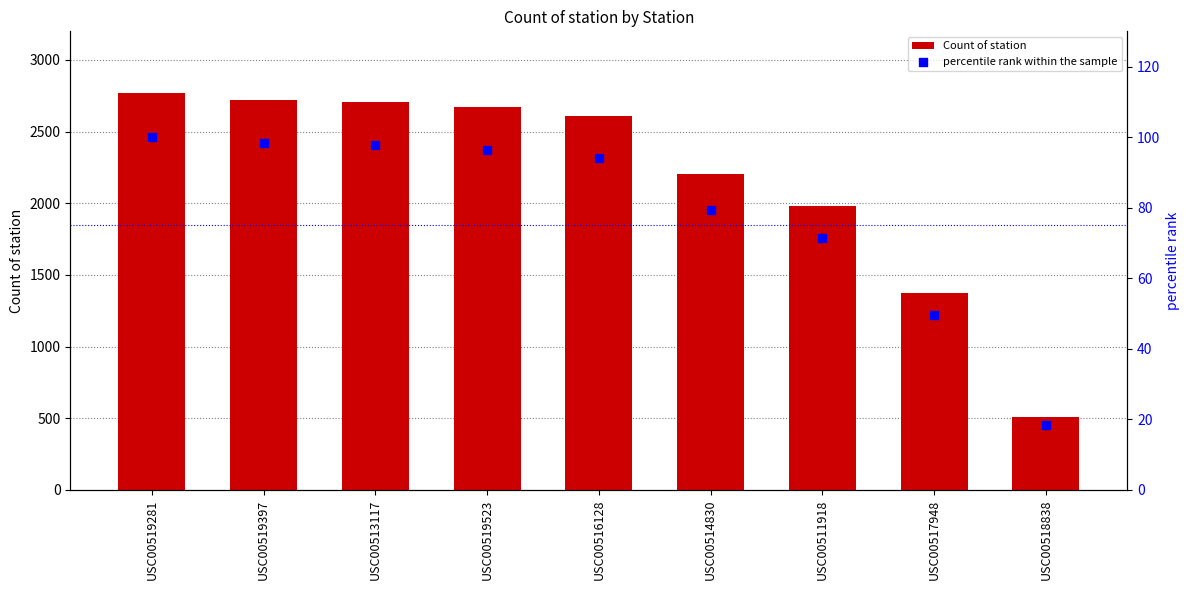

At which category is the sum across all series the highest?

USC00519281